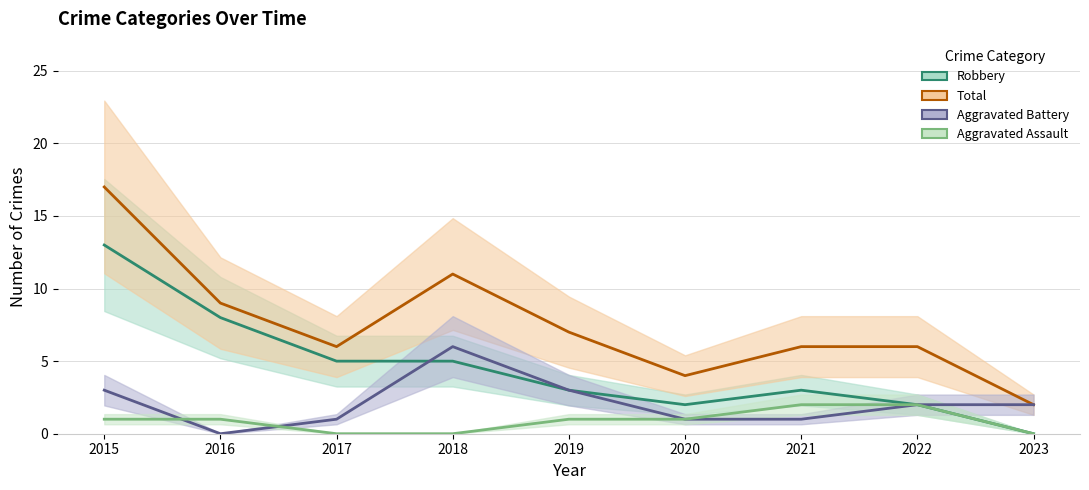

Reading left to right, list all the values displayed in this chart.

Aggravated Assault: 1	1	0	0	1	1	2	2	0
Aggravated Battery: 3	0	1	6	3	1	1	2	2
Robbery: 13	8	5	5	3	2	3	2	0
Total: 17	9	6	11	7	4	6	6	2